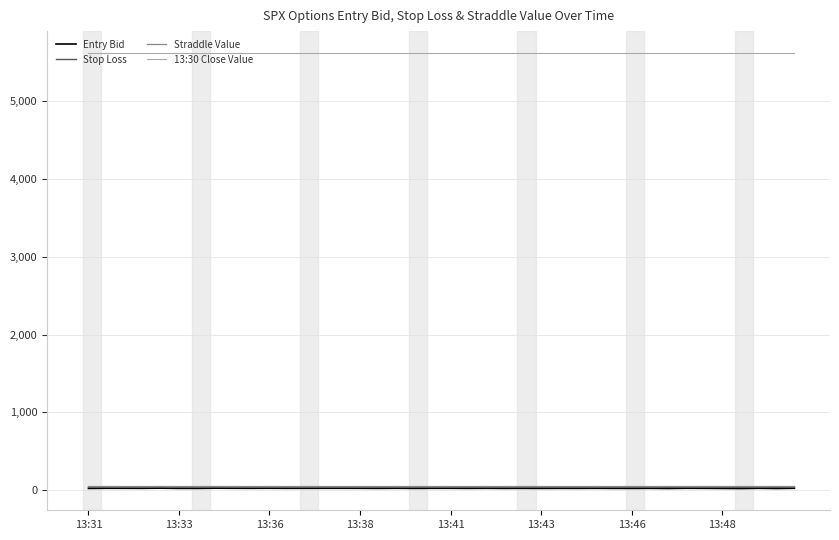

True or false: Entry Bid and 13:30 Close Value intersect in this chart.

False